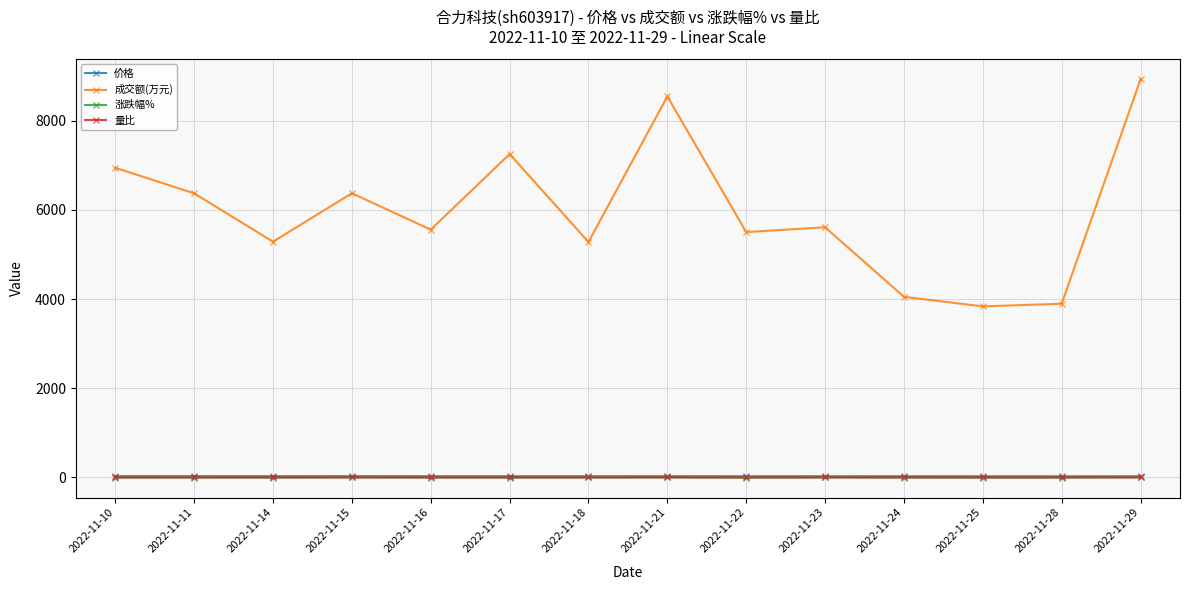

Count the number of data series in this chart.

4